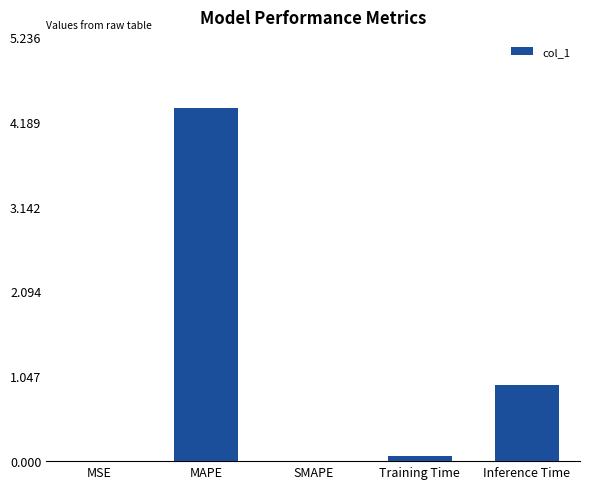

How many categories are shown in the chart?

5